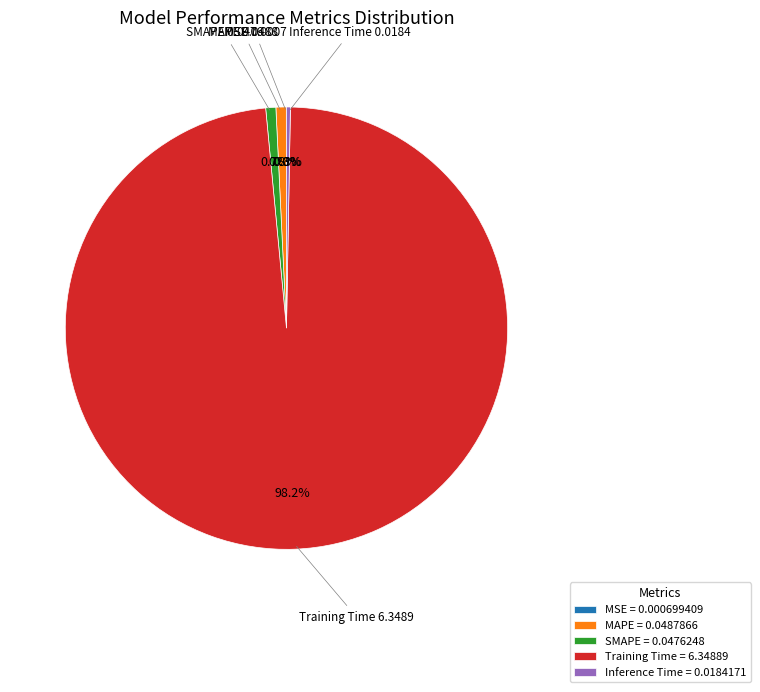

Which slice represents more than half of the pie?

Training Time